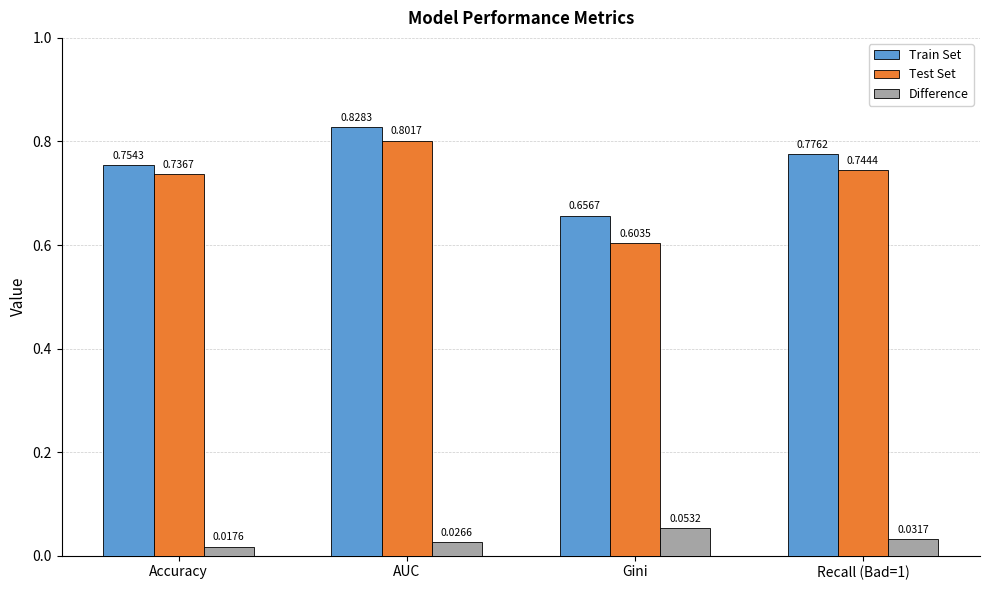

Which series has the largest range (max minus min)?

Test Set